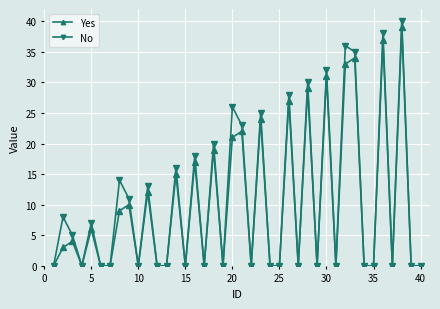

How many lines are shown in the chart?

2